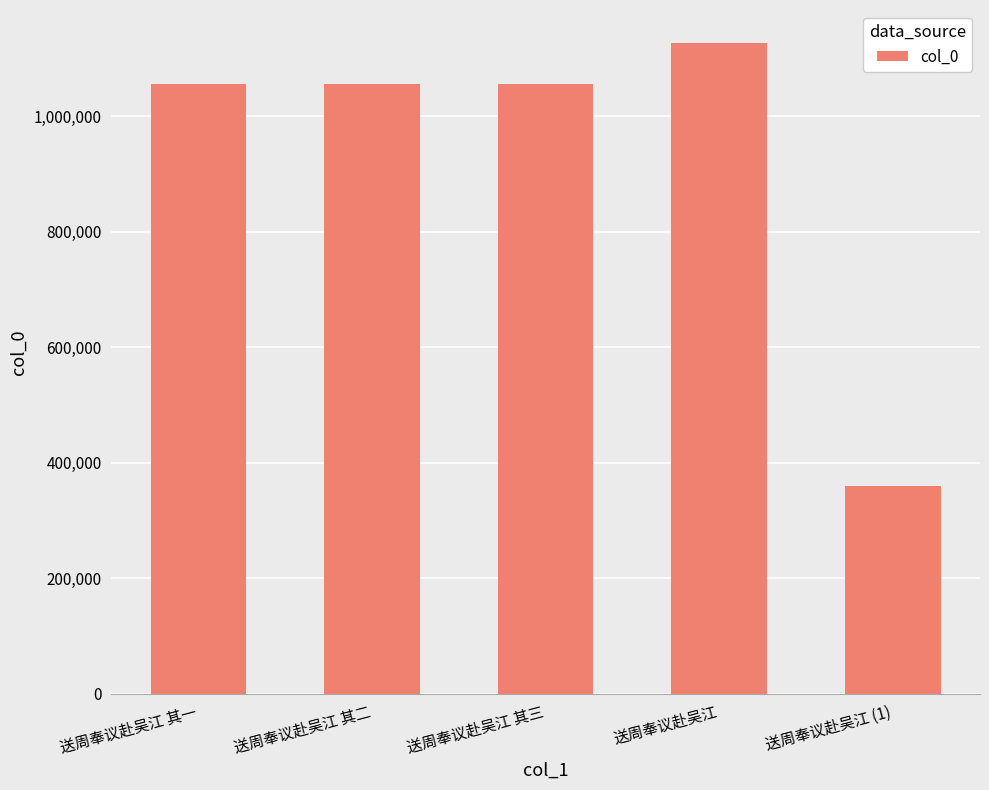

What value does the data have at 送周奉议赴吴江, to the nearest 10?

1127240